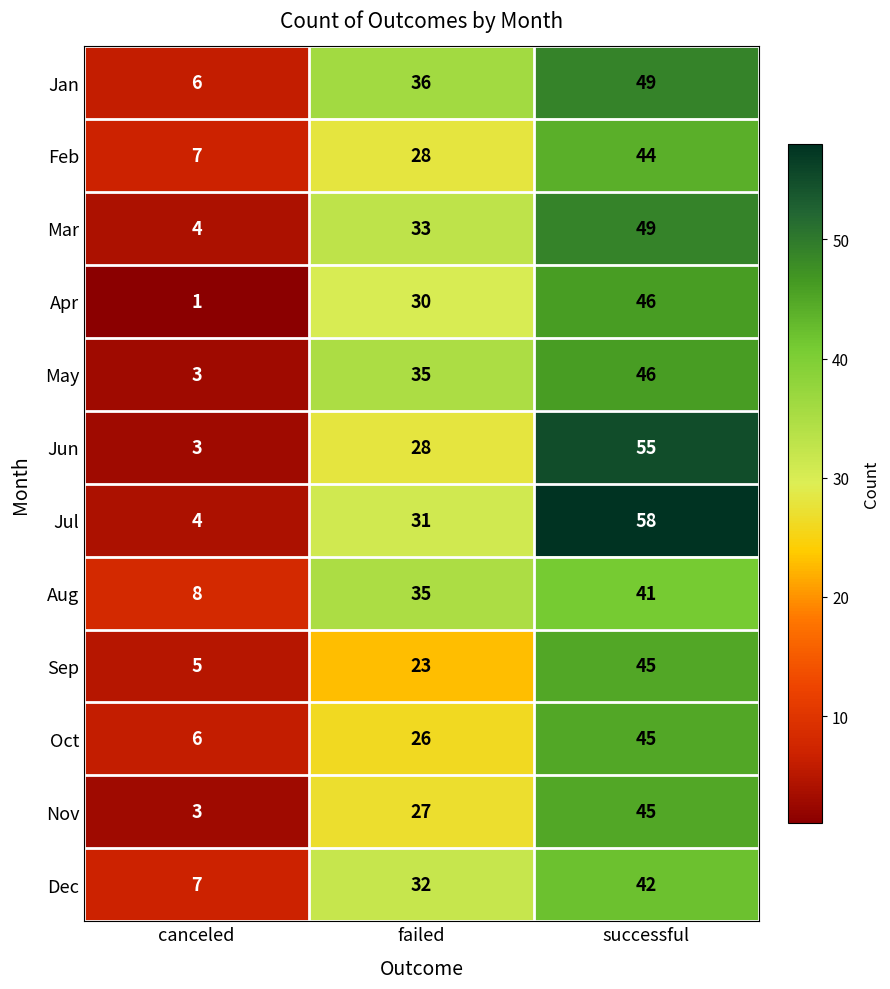

What is the maximum value shown in the chart?

58